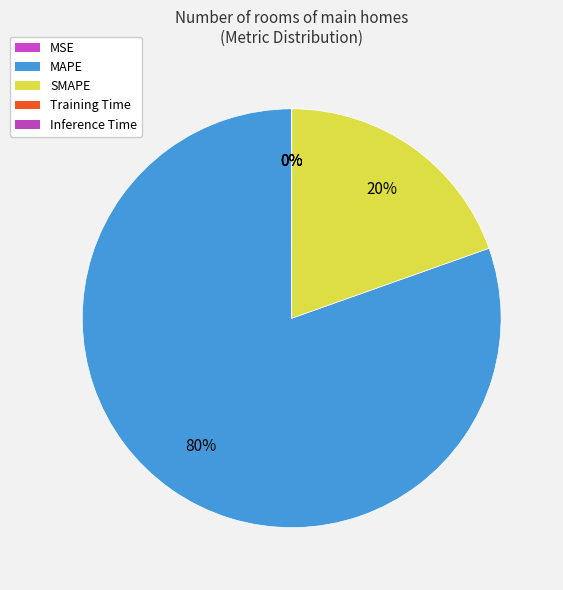

Rank the categories by value from lowest to highest.

Inference Time, Training Time, MSE, SMAPE, MAPE